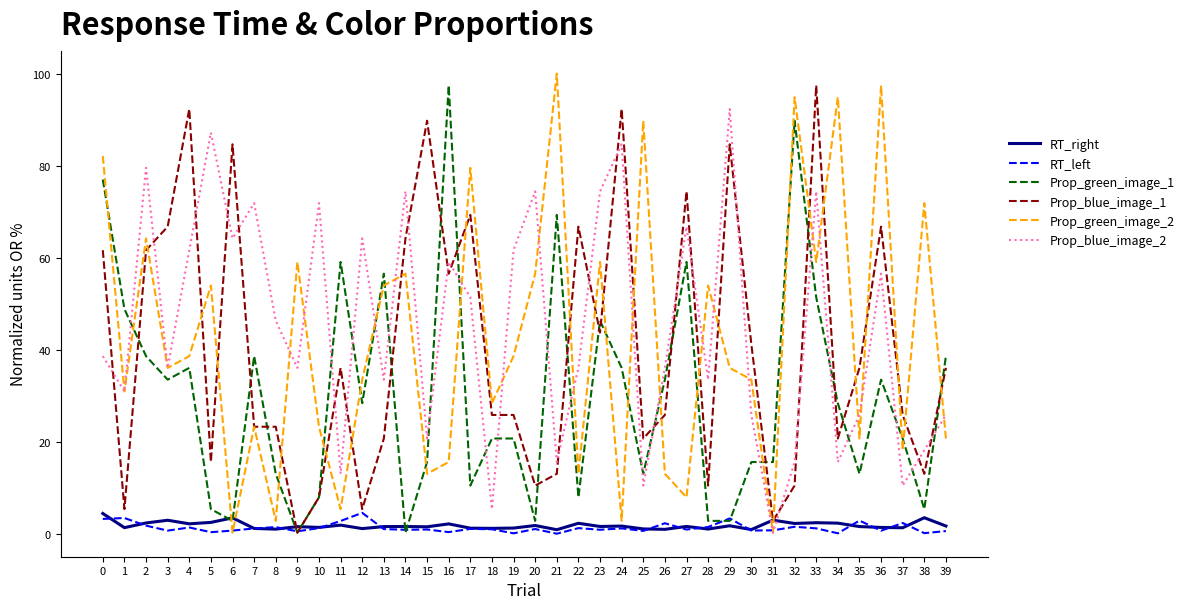

The RT_left series shows 2.8 at 11. True or false?

True